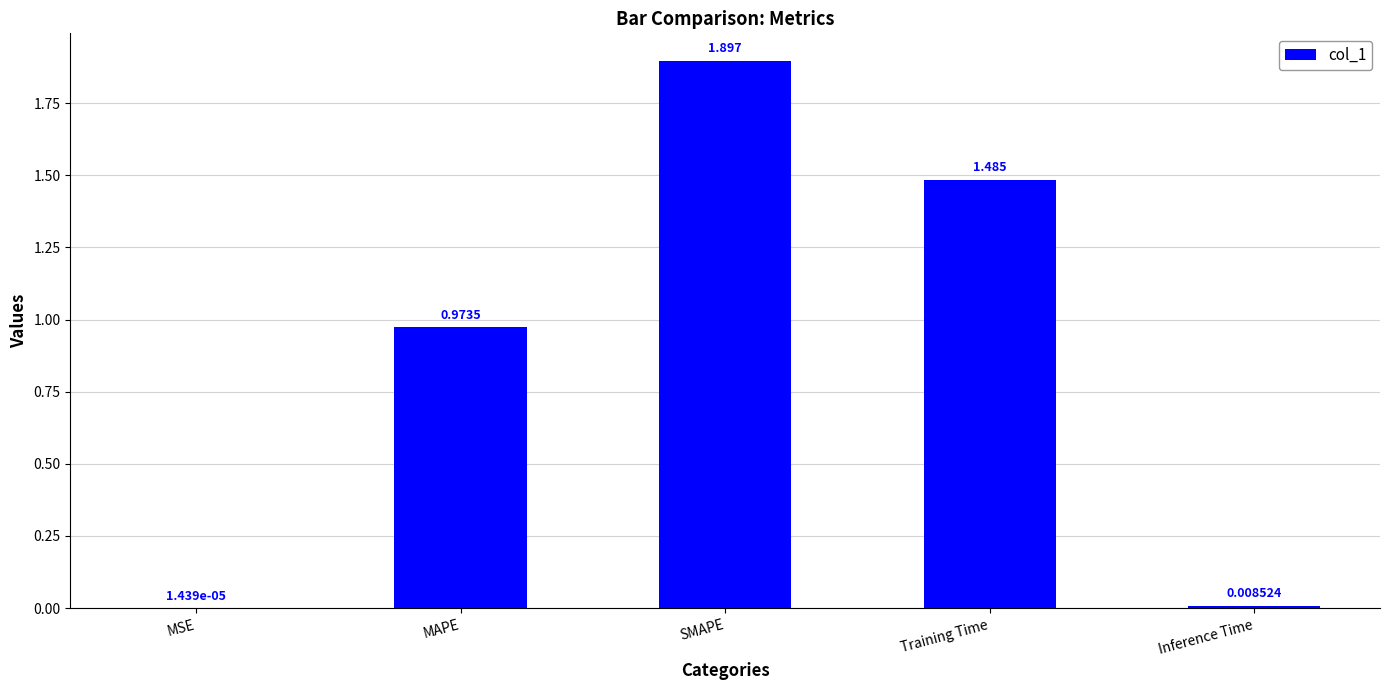

What is the greatest value displayed?

1.9